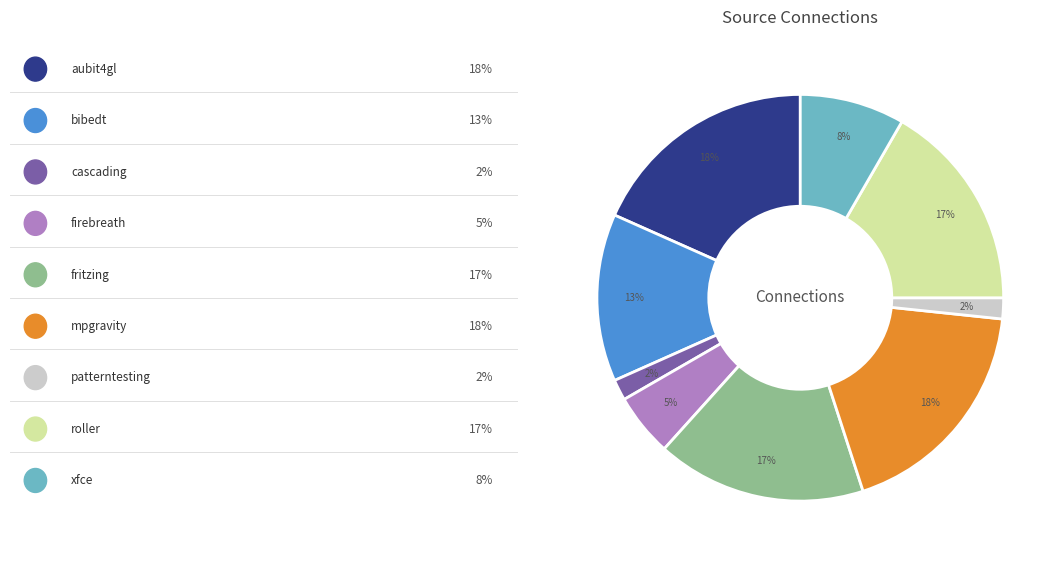

To the nearest percent, what is the average slice percentage?

11%